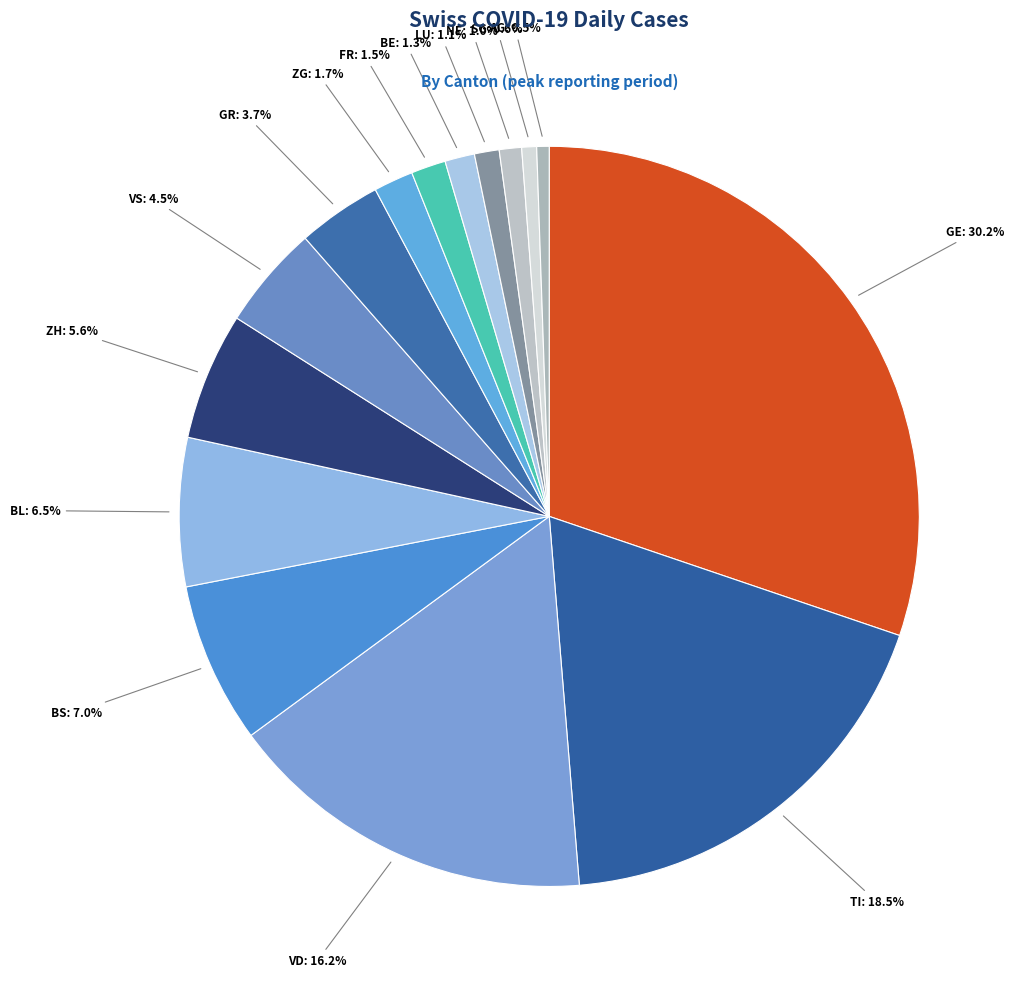

Is there a majority slice in this chart?

No